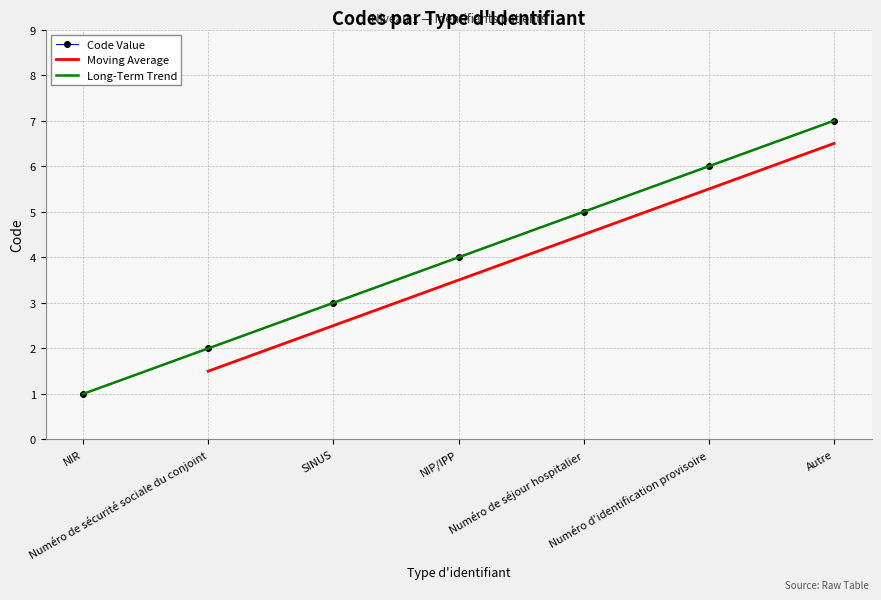

At which label does the data first exceed 4?

Numéro de séjour hospitalier